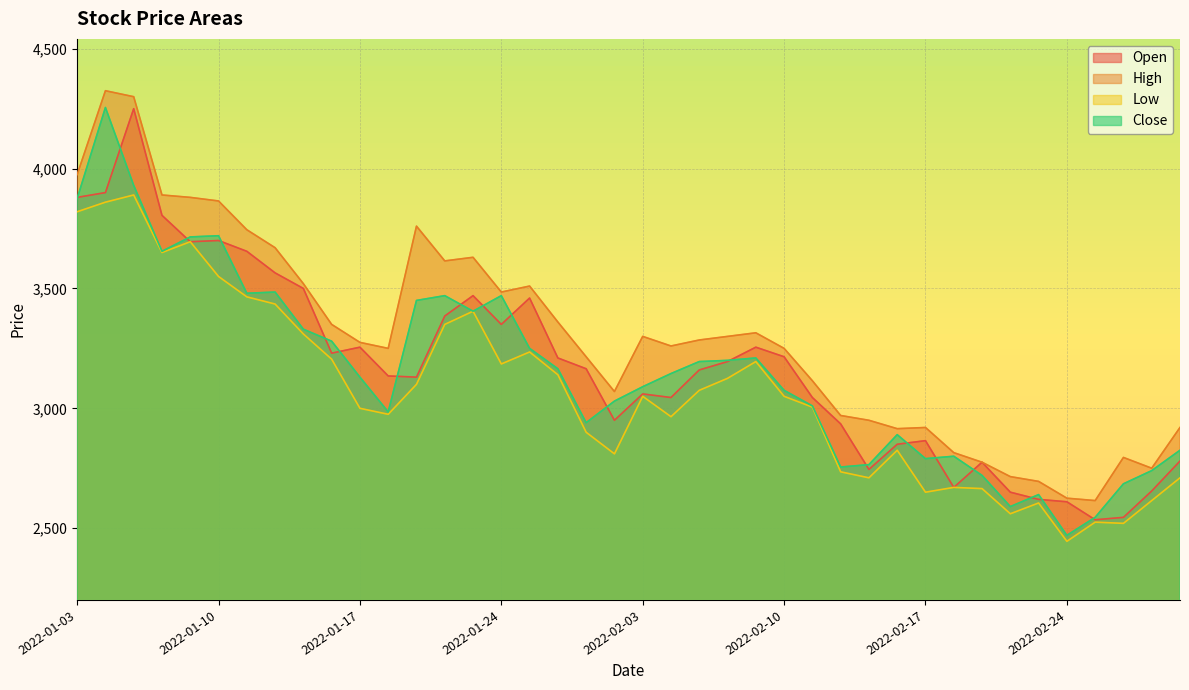

Which has a higher value, 2022-01-04 or 2022-02-04?

2022-01-04